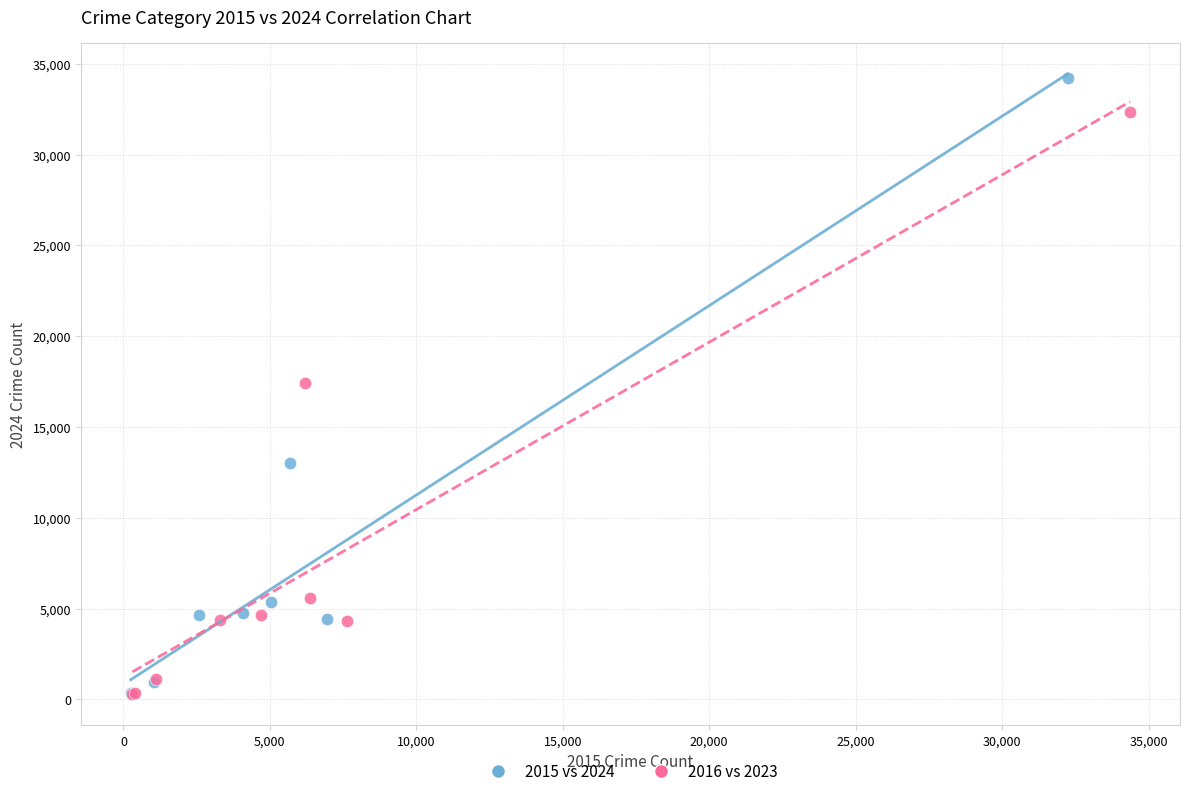

Which series has the widest spread of Y values?

2015 vs 2024